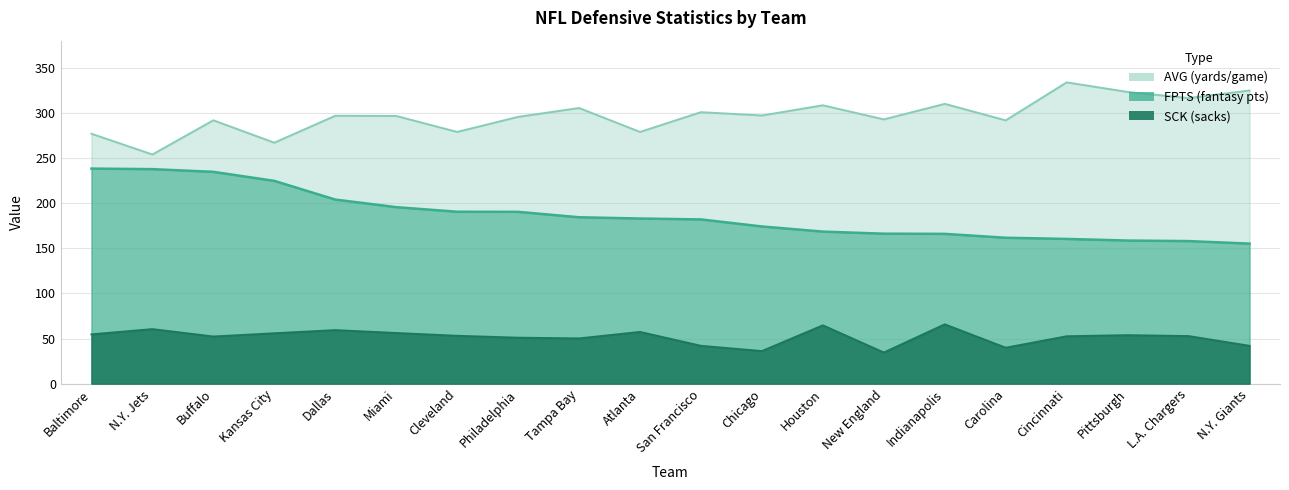

Does the chart have visible grid lines?

Yes